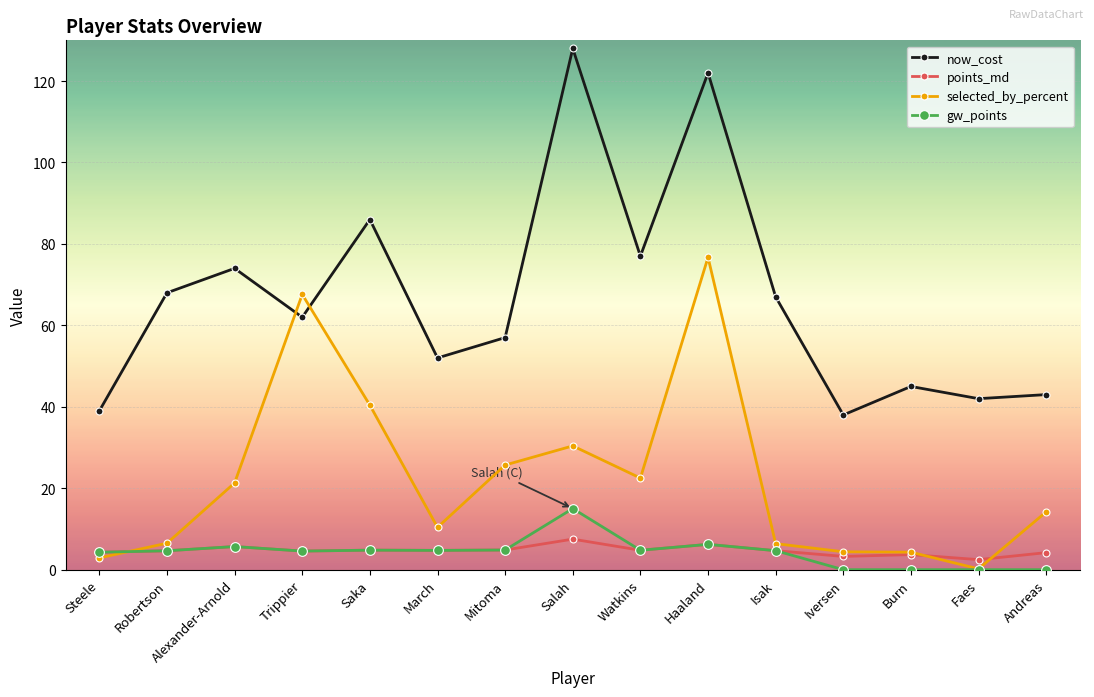

What is the difference between the highest and lowest values at Faes?

42.0